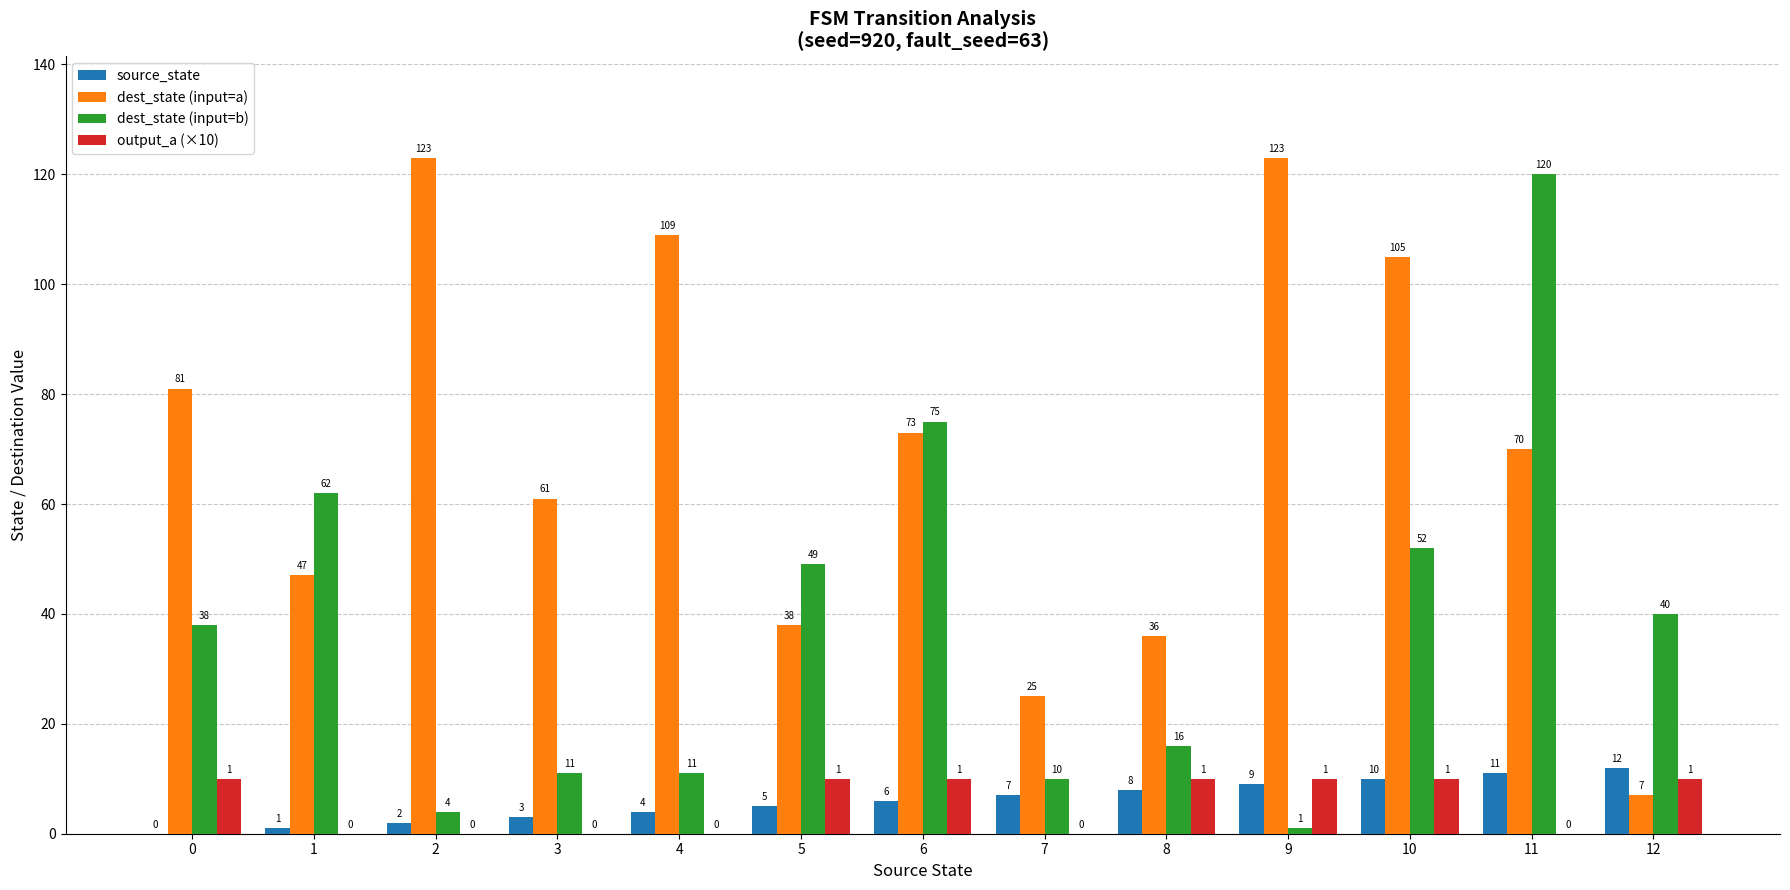

How many series are shown in this chart?

4